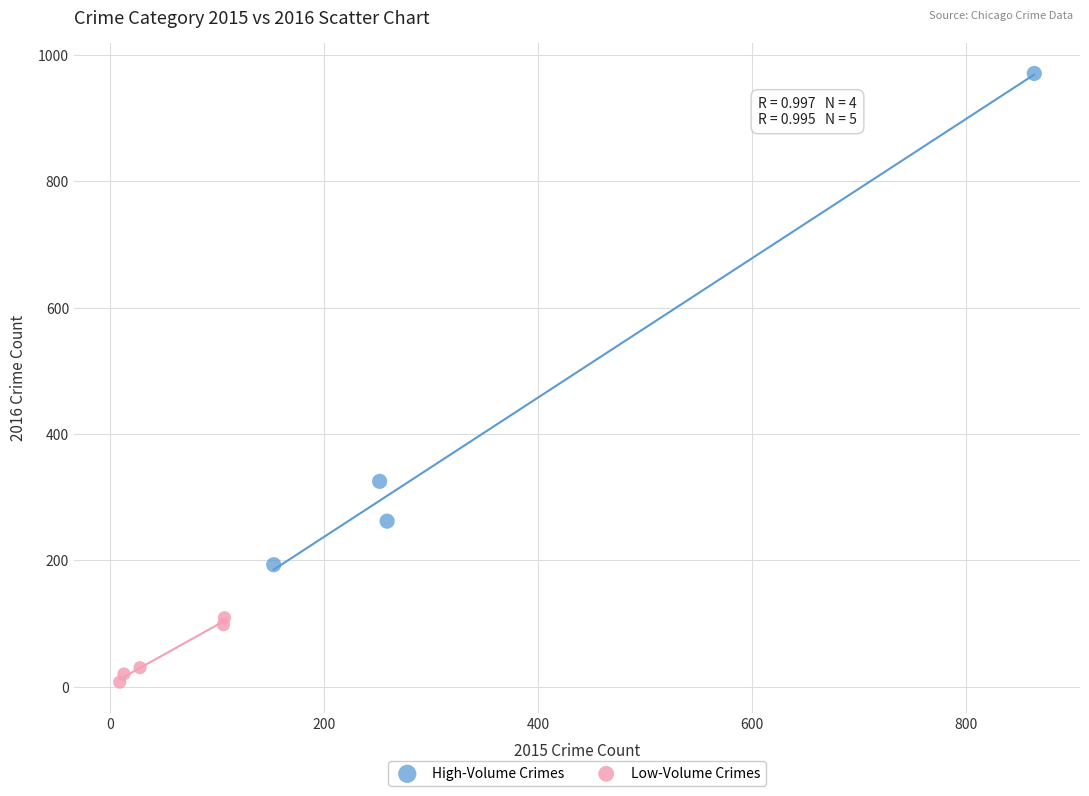

Which series contains the highest Y value?

High-Volume Crimes